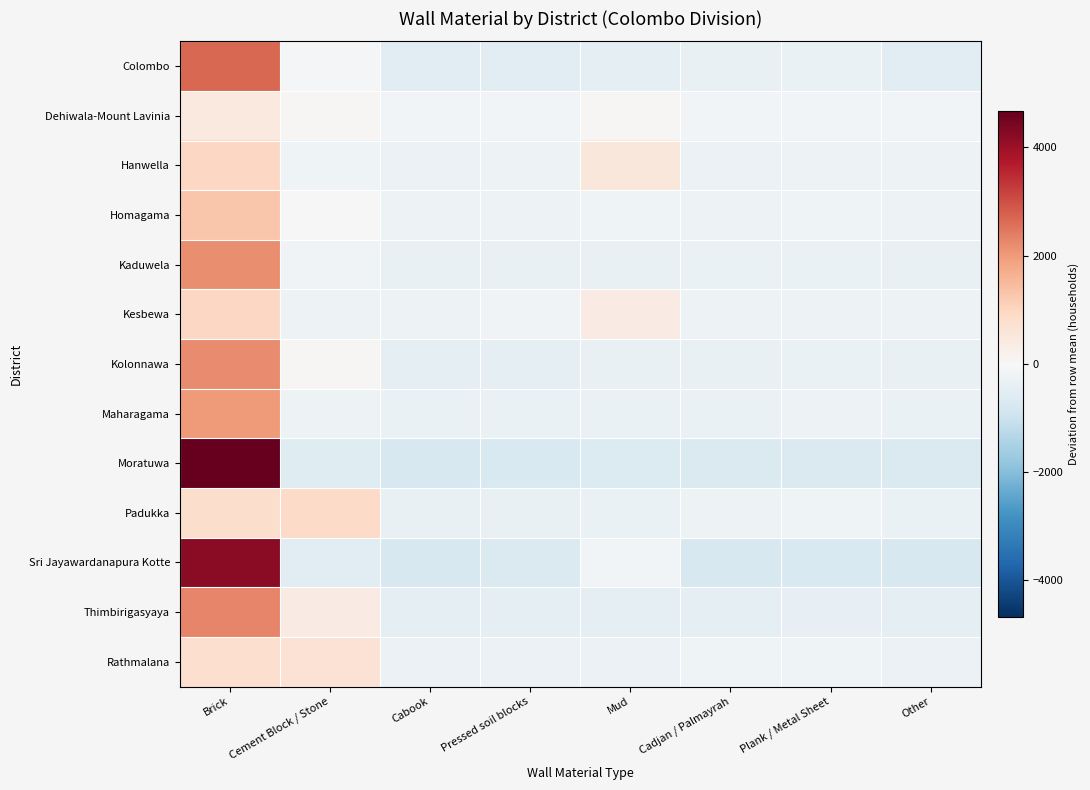

Which category has the lowest value across all series?

Cabook